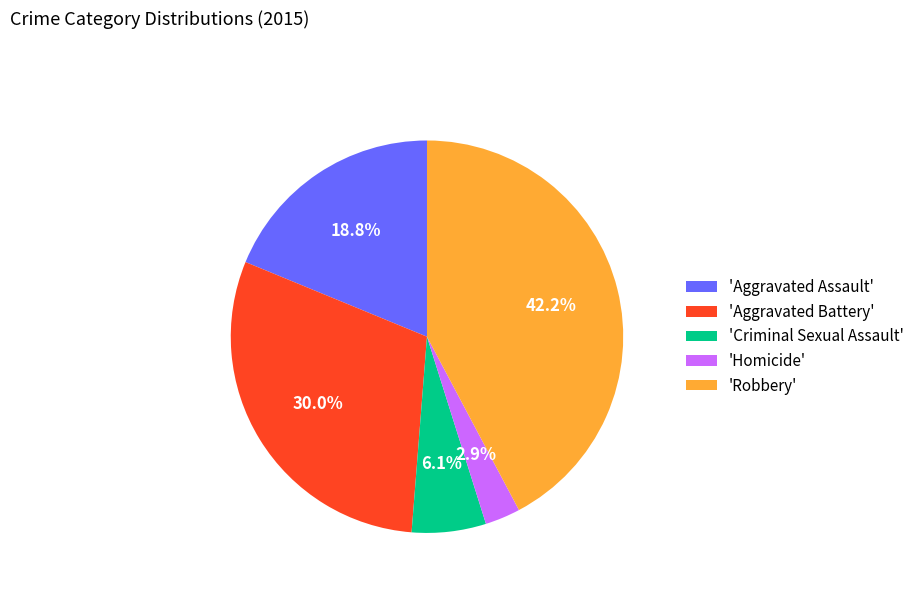

Rank the categories by value from highest to lowest.

'Robbery', 'Aggravated Battery', 'Aggravated Assault', 'Criminal Sexual Assault', 'Homicide'